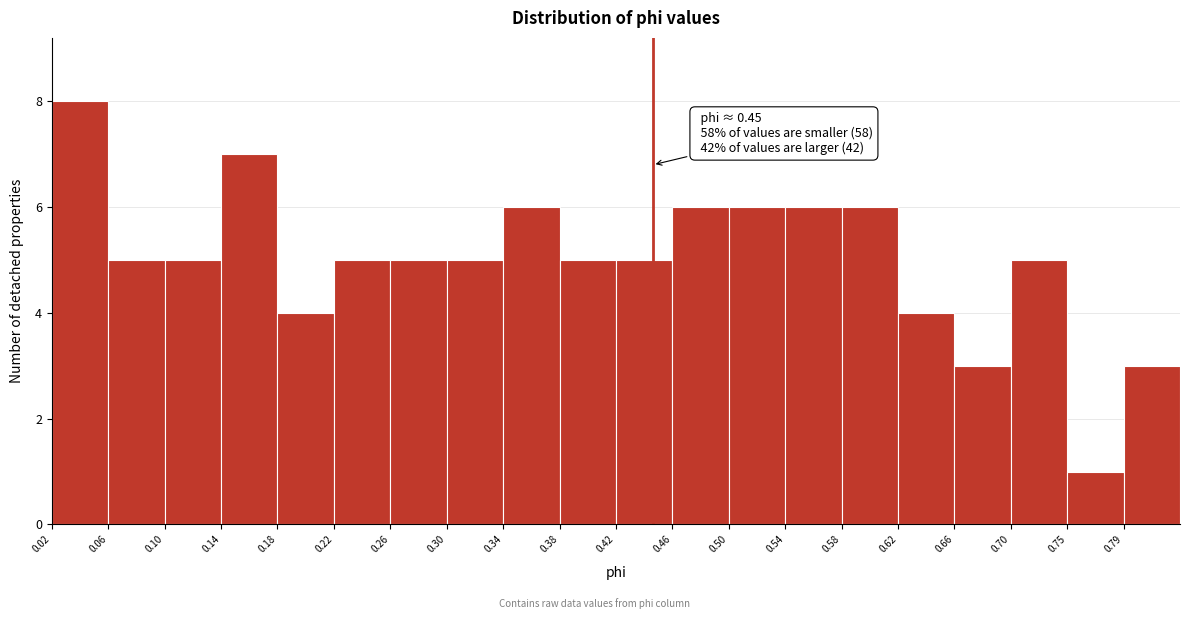

Over which range of the x-axis is the bar tallest?

0.020 to 0.060